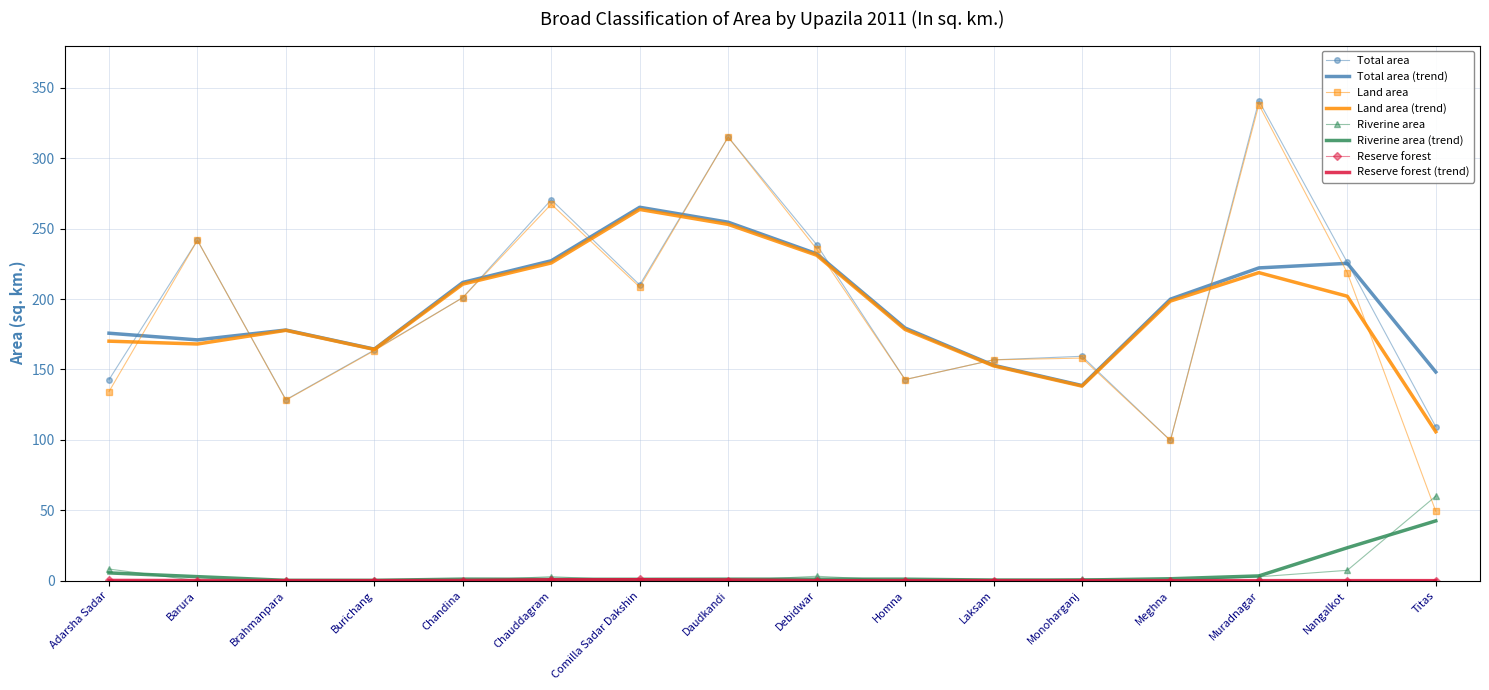

The value of Total area at Barura is 116.4. True or false?

False